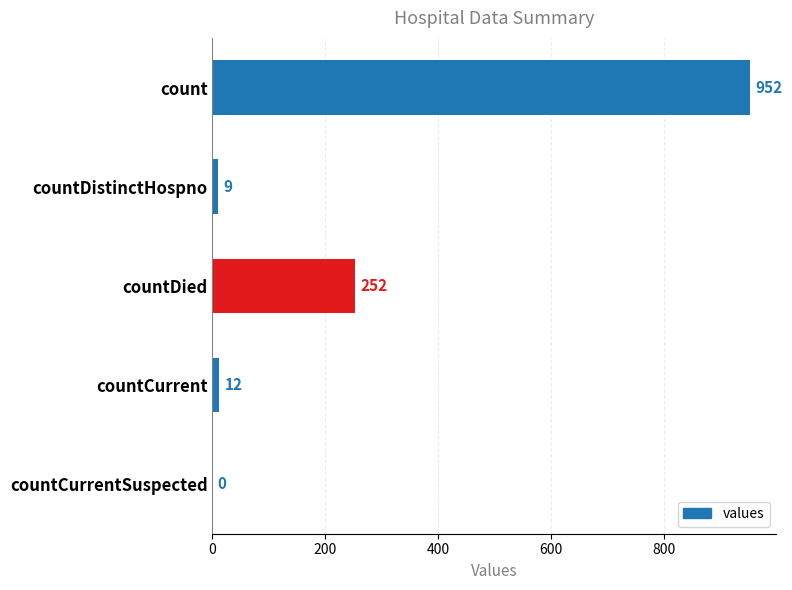

What is the change in value from count to countDied?

-700